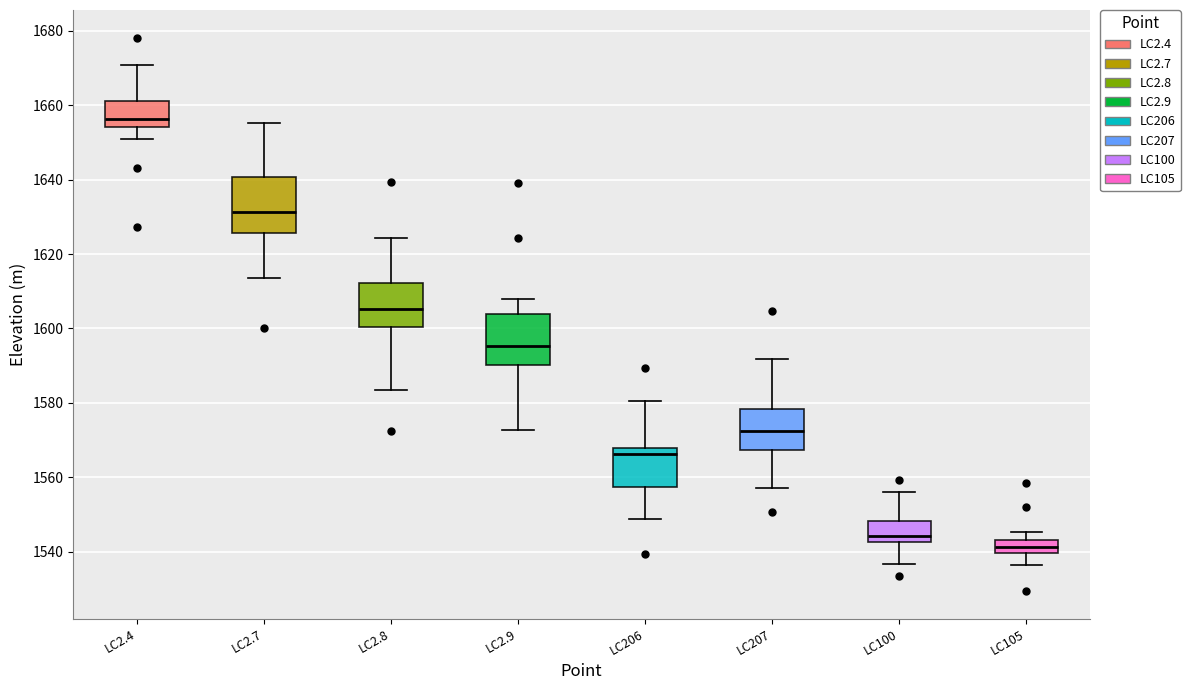

Which box has the highest median line?

LC2.4